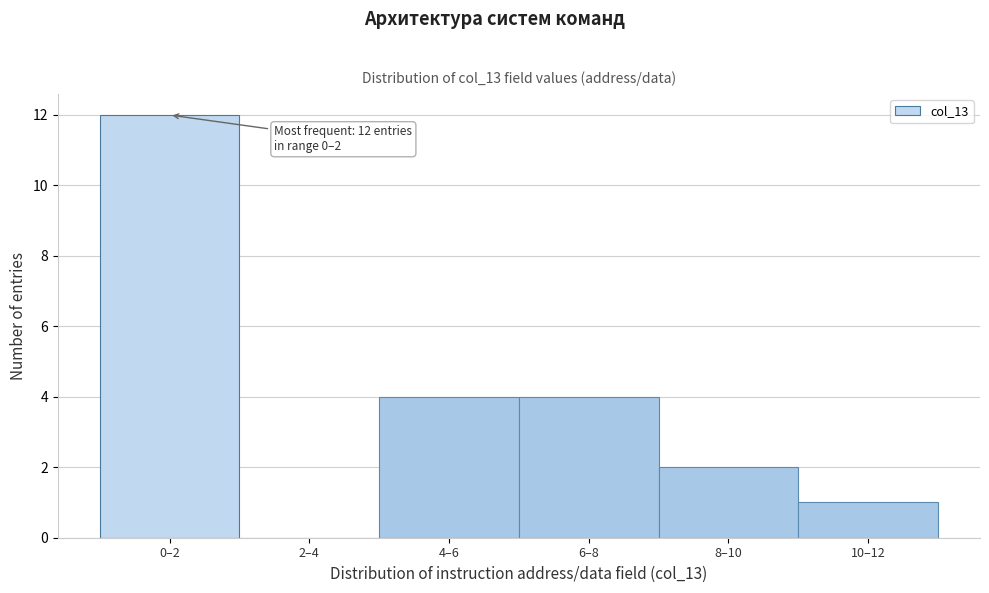

Reading right to left, what are all the values shown in this chart?

10–12=1	8–10=2	6–8=4	4–6=4	2–4=0	0–2=12